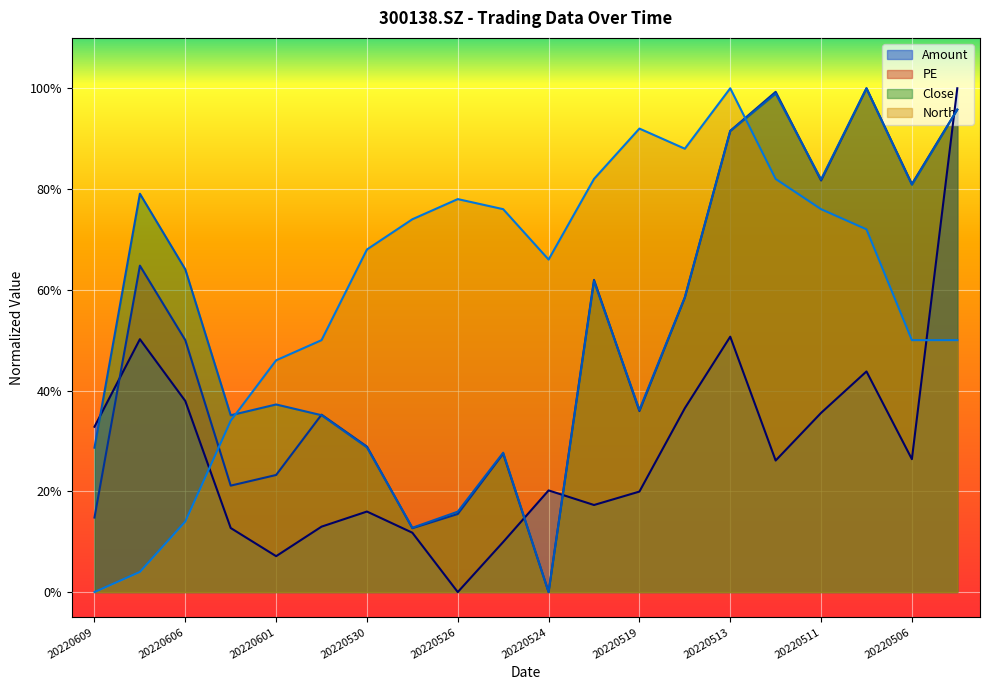

Which series has the widest spread of values?

Amount